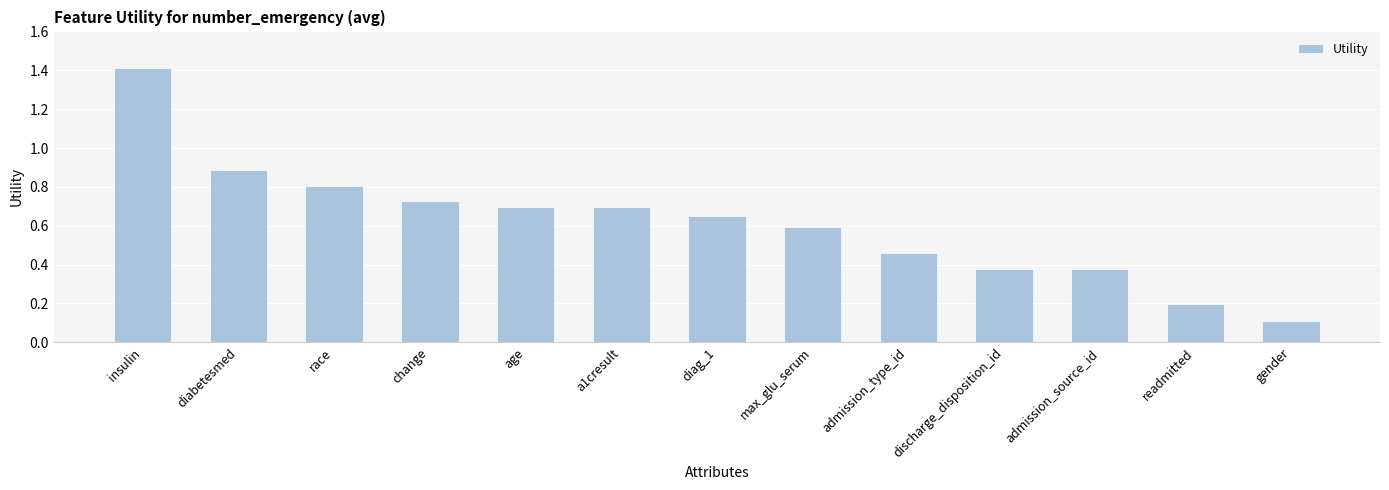

What position from the right is admission_source_id?

3